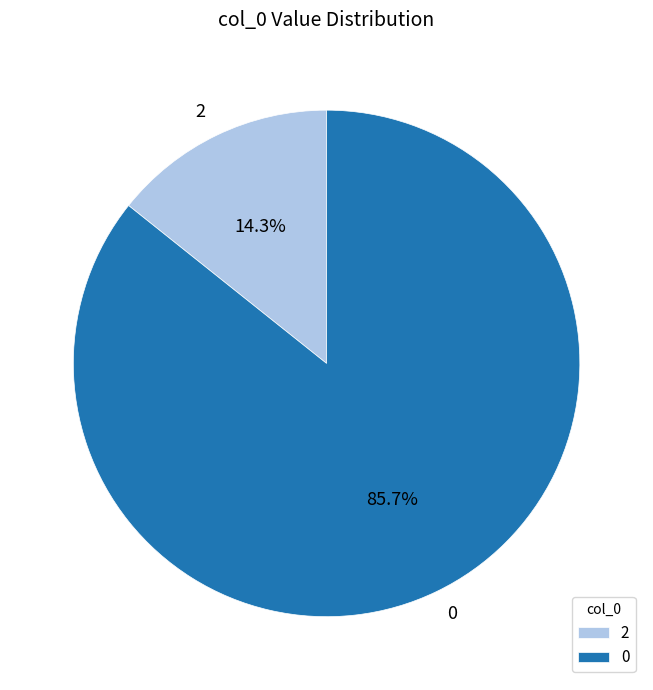

Rank the categories by value from lowest to highest.

2, 0